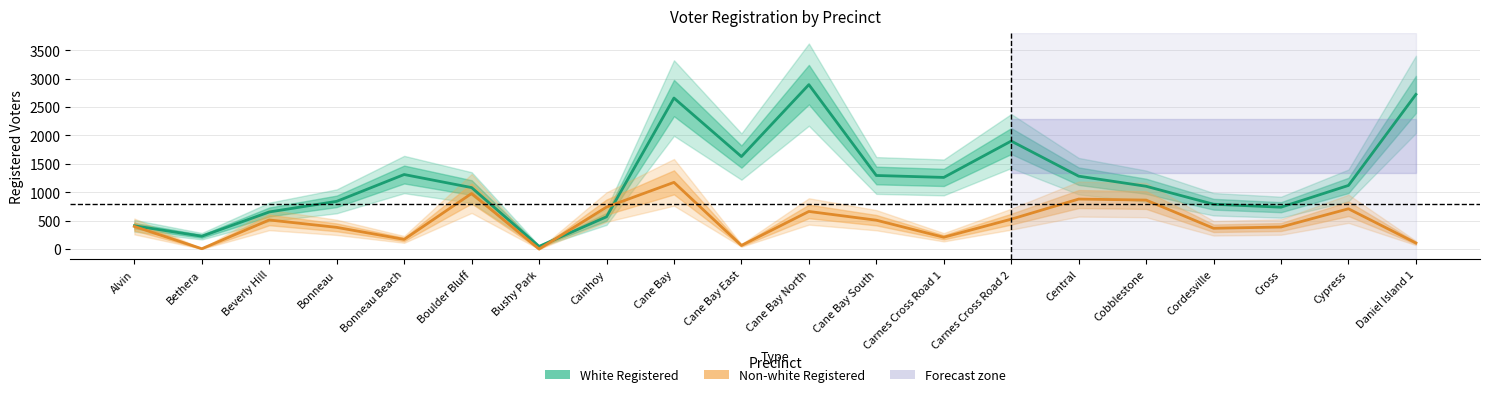

Count the number of categories in the chart.

20